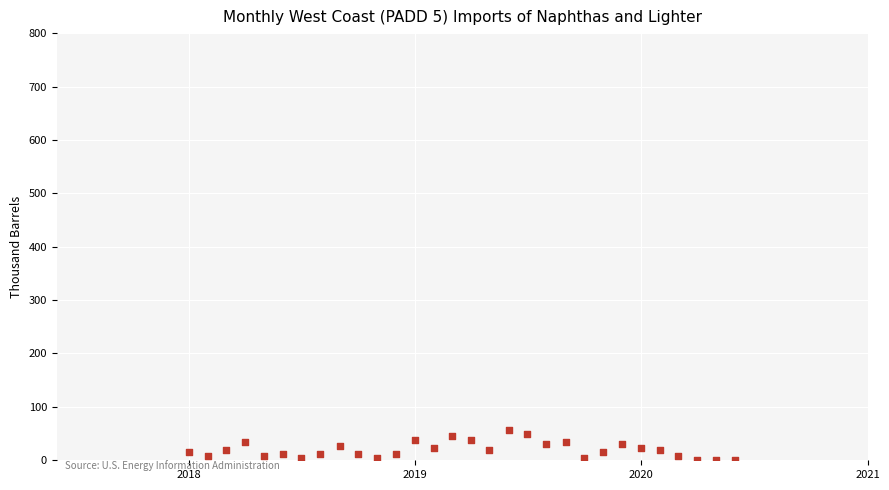

What is the range of Y values (max minus min)?

57.1